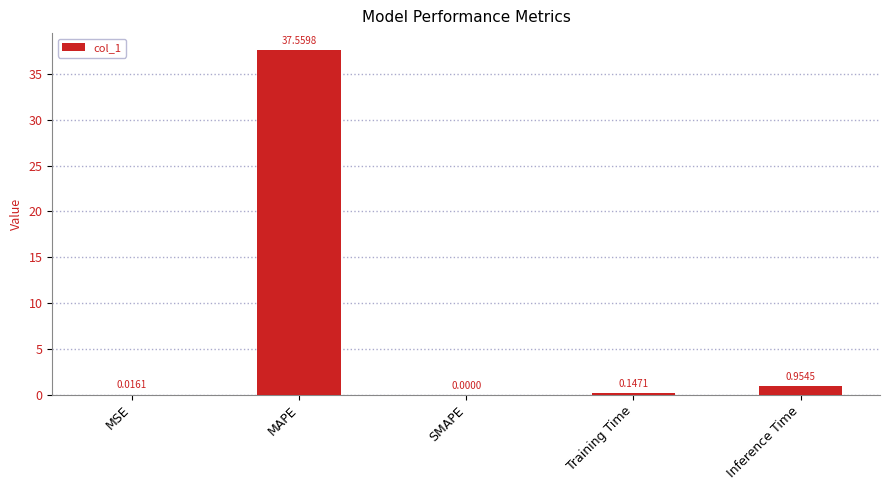

What value does the data have at MAPE?

37.6